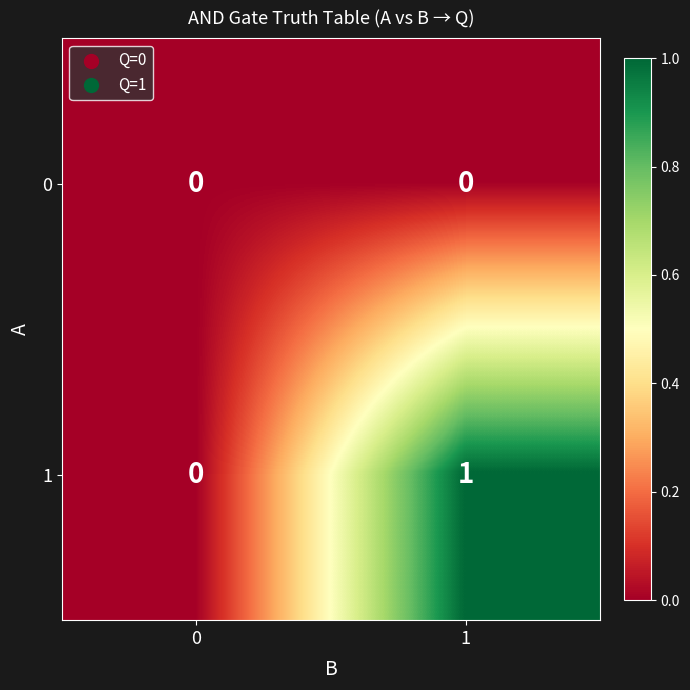

Rank the series by their maximum value, from highest to lowest.

1, 0